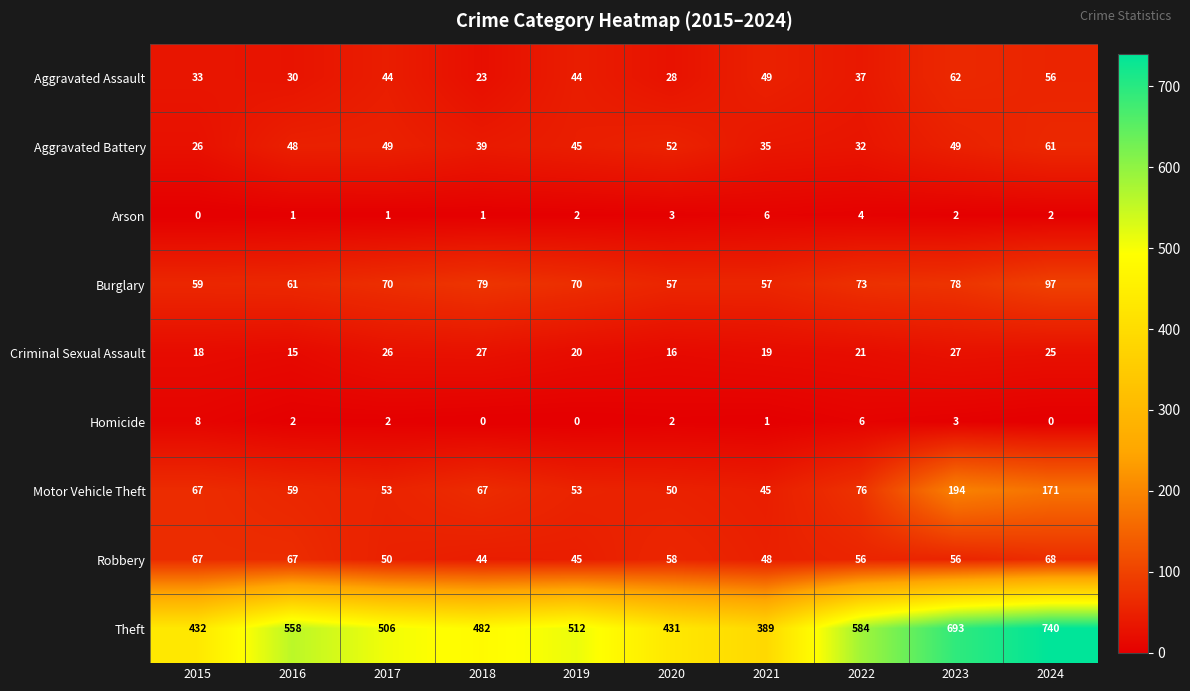

What is the difference between the maximum and minimum values in the Arson series?

6